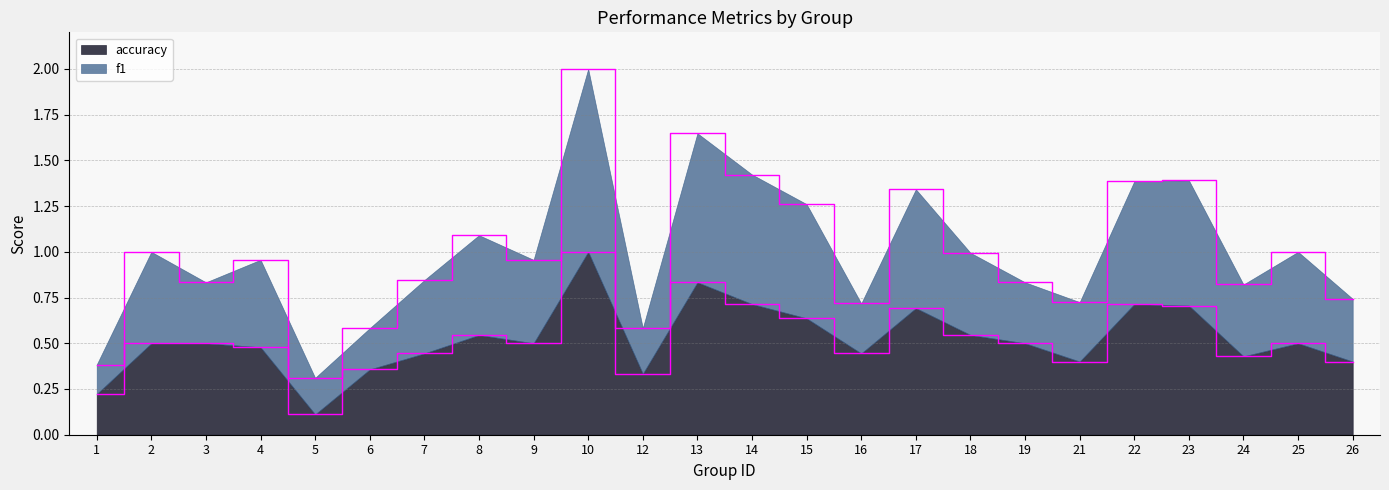

True or false: accuracy and f1 intersect in this chart.

False